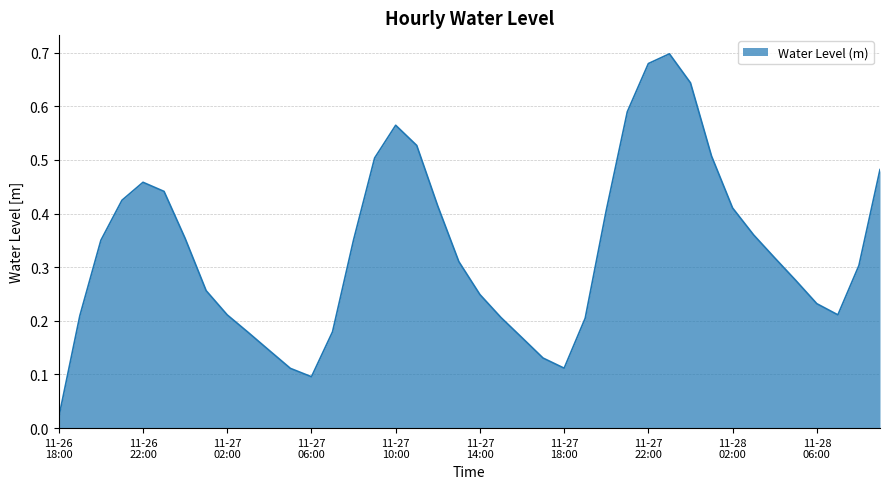

Reading left to right, list all the values displayed in this chart.

0.0	0.2	0.4	0.4	0.5	0.4	0.4	0.3	0.2	0.2	0.1	0.1	0.1	0.2	0.4	0.5	0.6	0.5	0.4	0.3	0.2	0.2	0.2	0.1	0.1	0.2	0.4	0.6	0.7	0.7	0.6	0.5	0.4	0.4	0.3	0.3	0.2	0.2	0.3	0.5